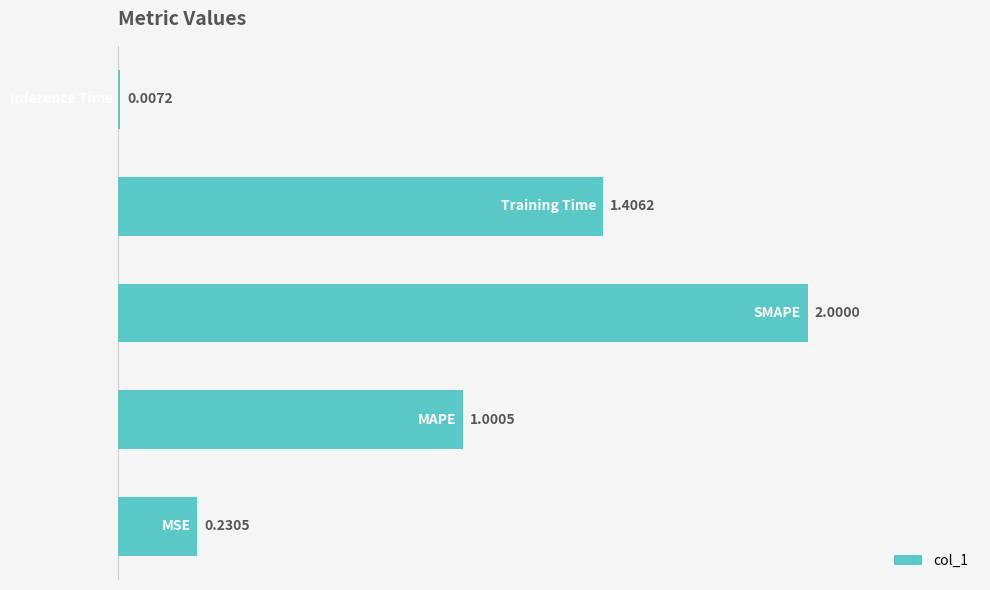

What is the sum of all values?

4.6